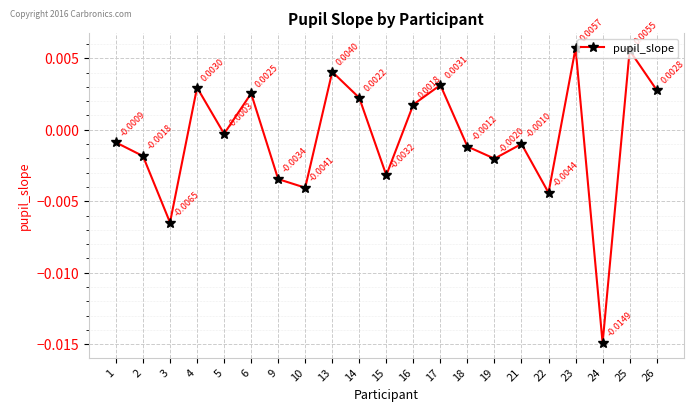

Does the chart display data point markers on the line(s)?

Yes